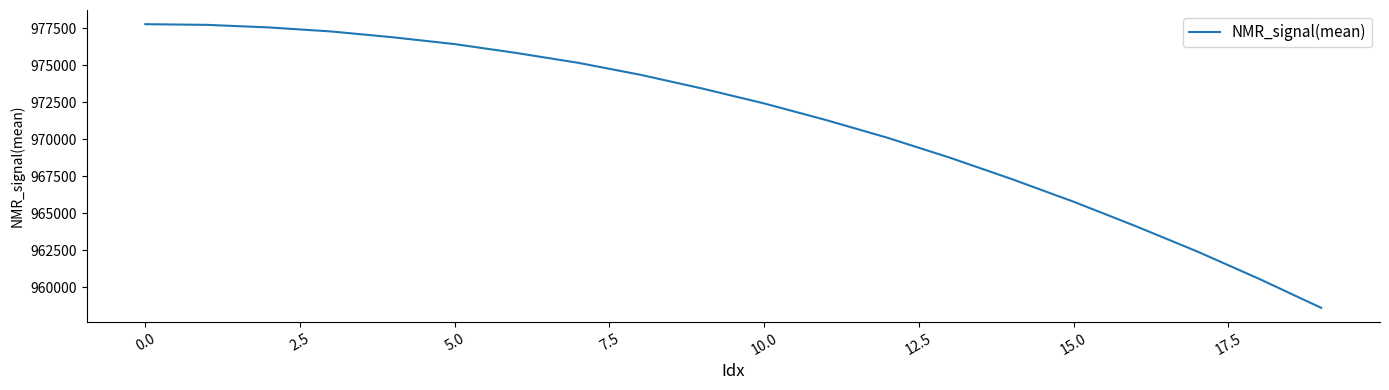

What is the difference between the maximum and minimum values?

19171.0